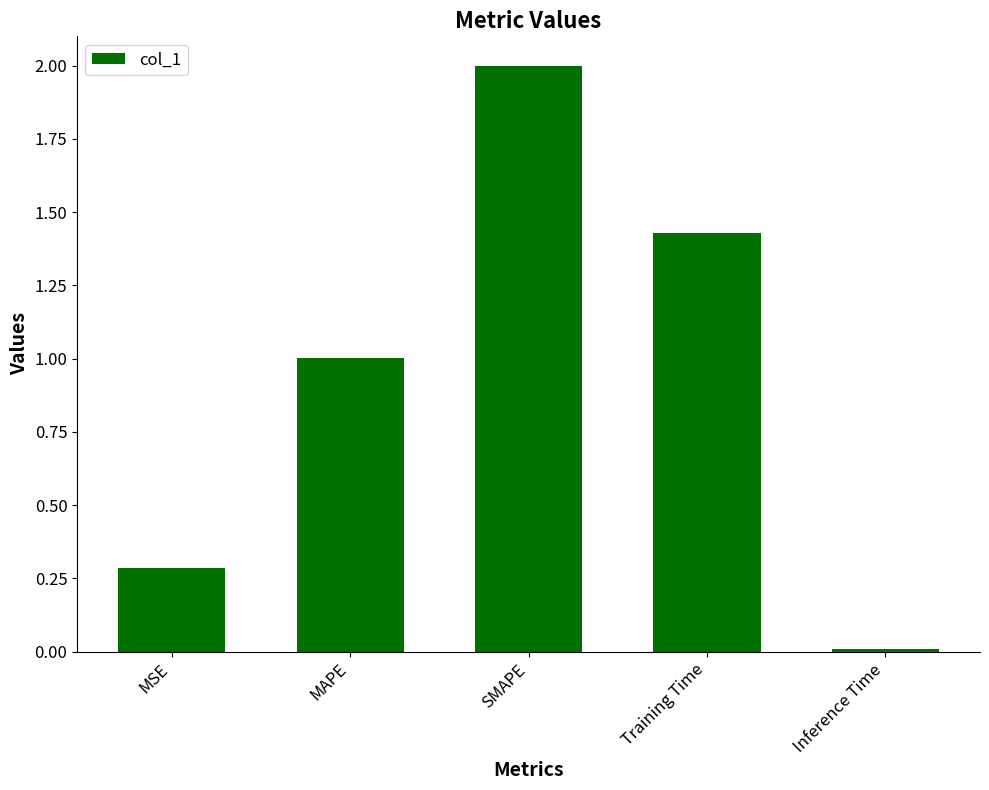

Count the number of values greater than 1.

3